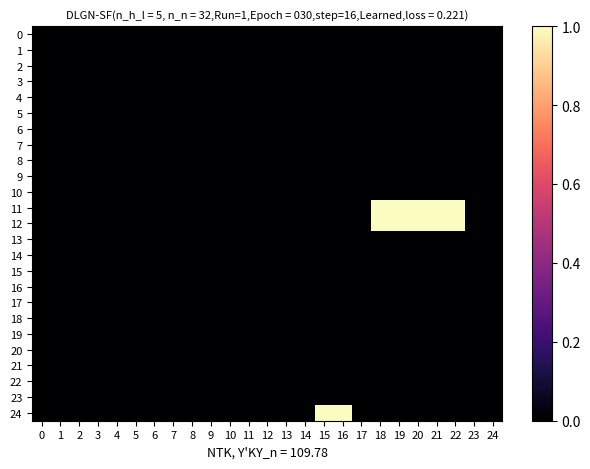

Which series has the largest total across all categories?

11